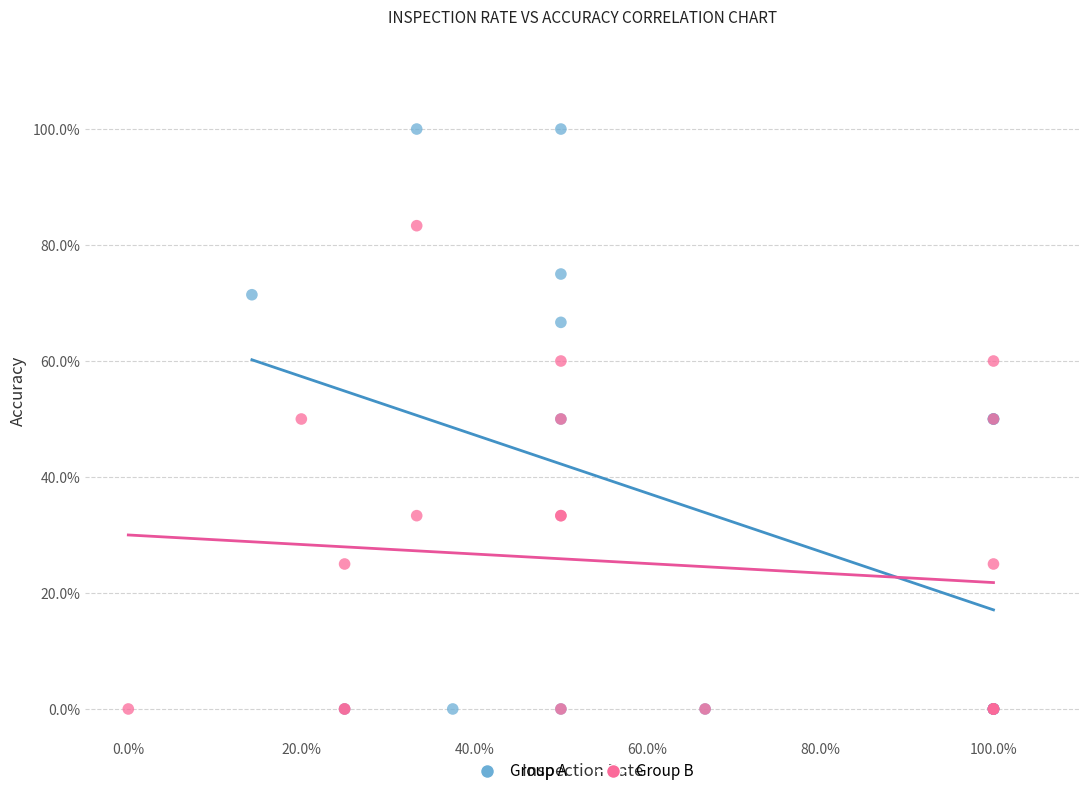

Which series reaches the maximum Y coordinate?

Group A